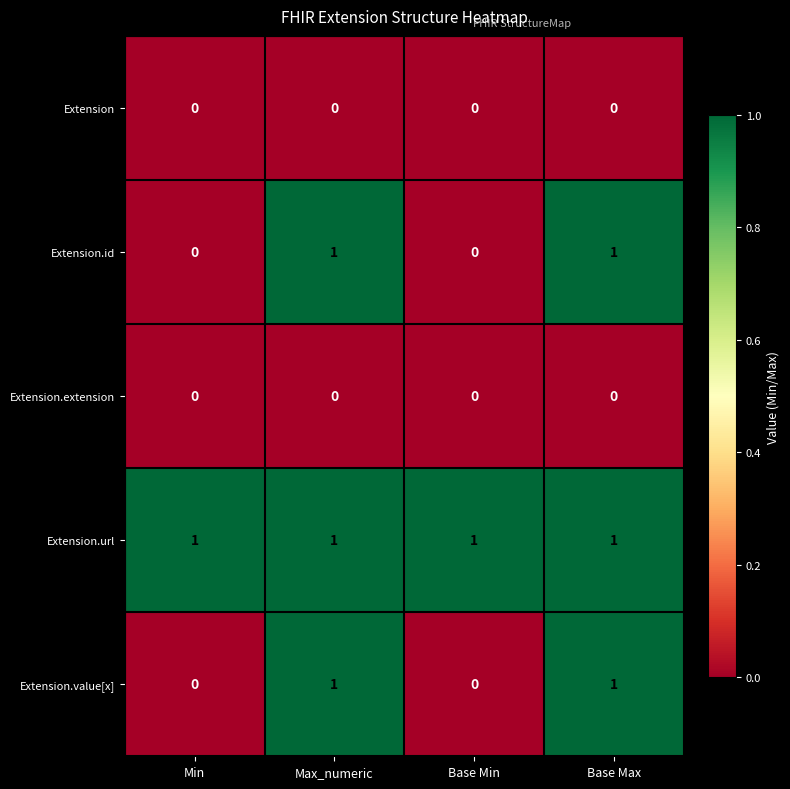

What is the total value across all series at Max_numeric?

3